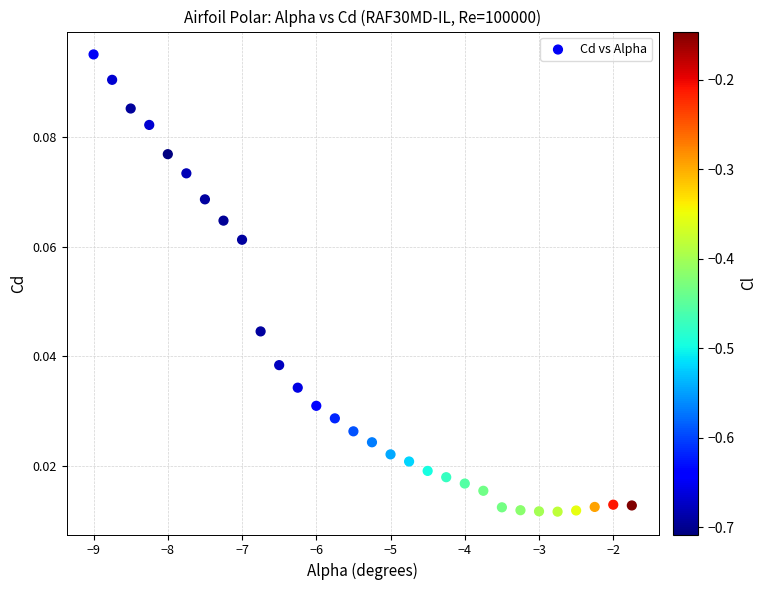

What is the range of X values (max minus min)?

7.2